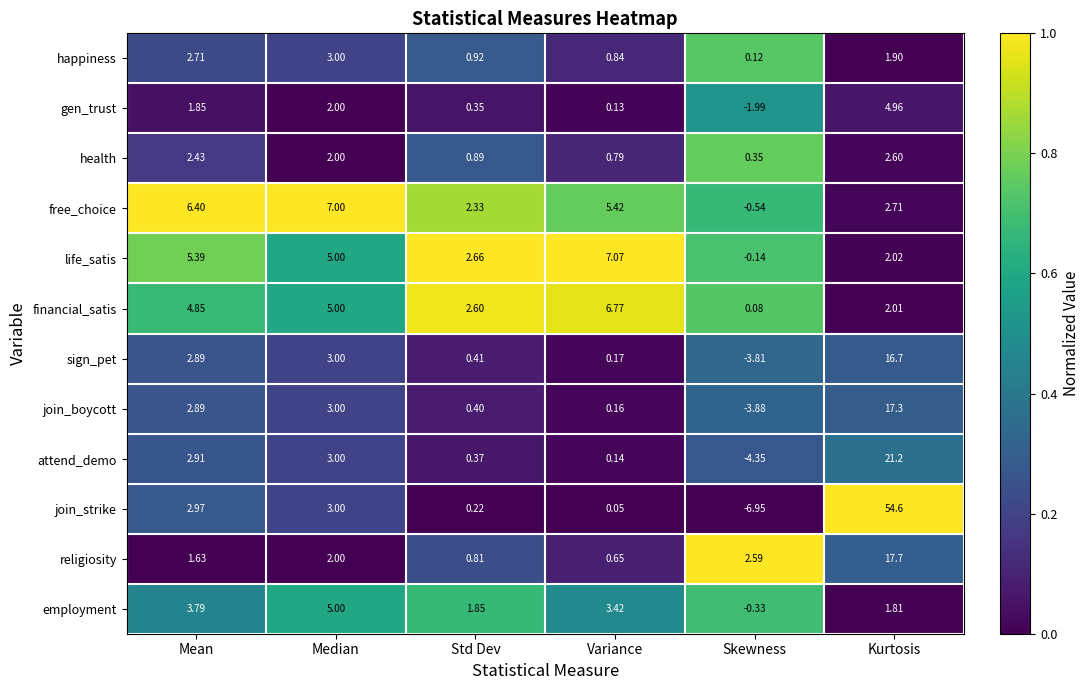

At Std Dev, list the series in order from smallest to largest.

join_strike, gen_trust, attend_demo, join_boycott, sign_pet, religiosity, health, happiness, employment, free_choice, financial_satis, life_satis